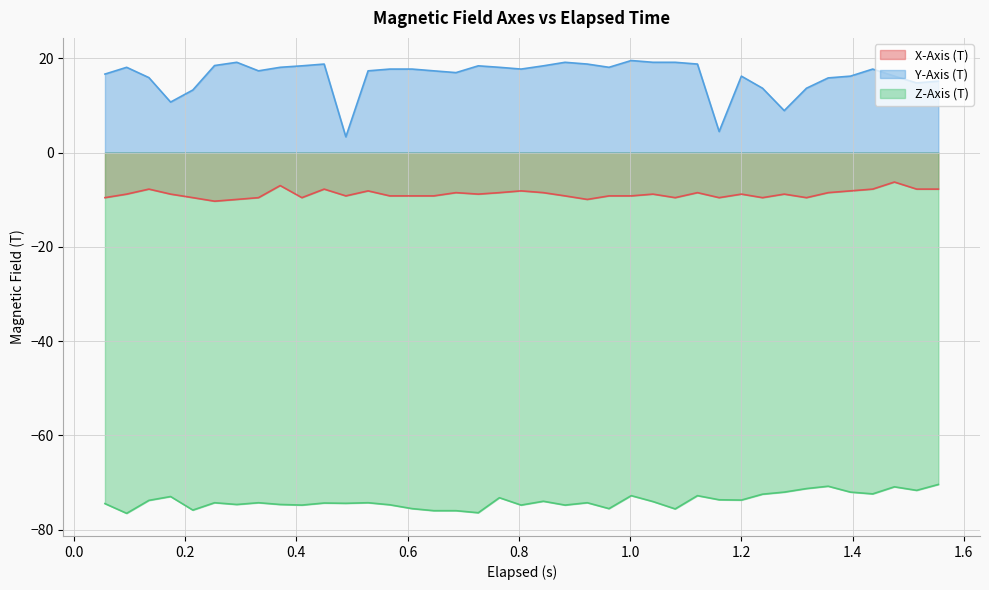

What is the average value of the Y-Axis (T) series?

16.2